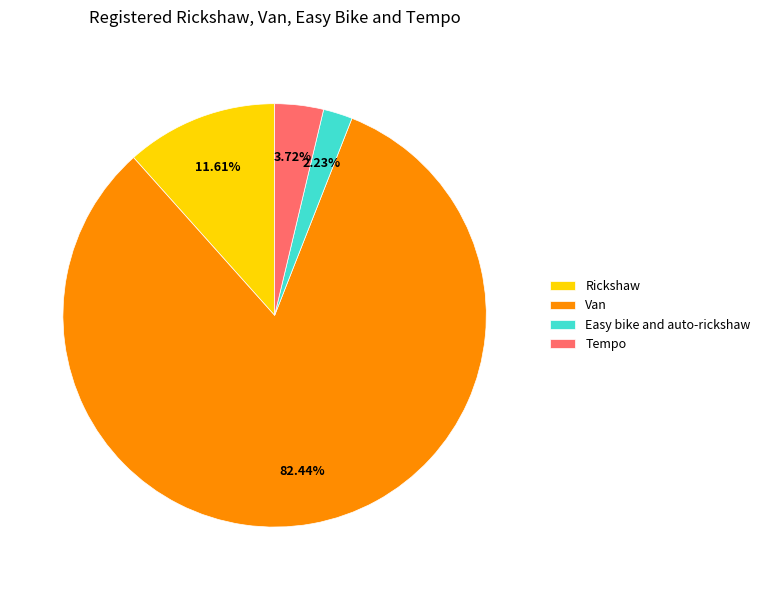

Count the number of slices in the pie.

4